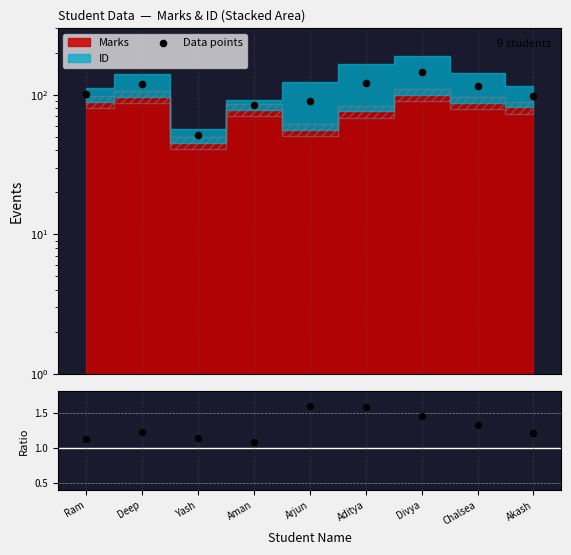

At which category is the sum across all series the highest?

Divya